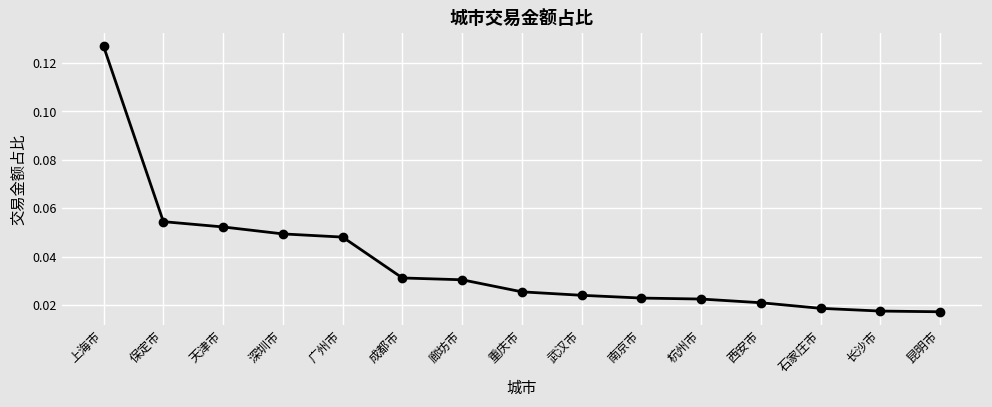

How many data points does each series have?

15